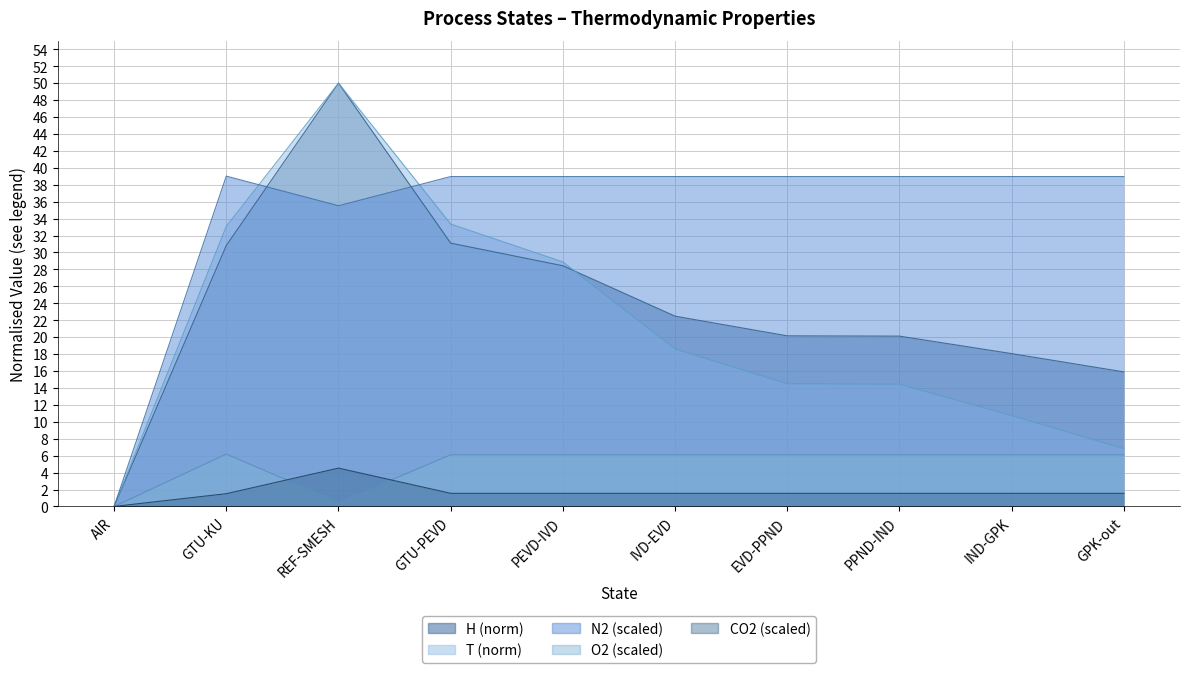

What position from the left is PEVD-IVD?

5